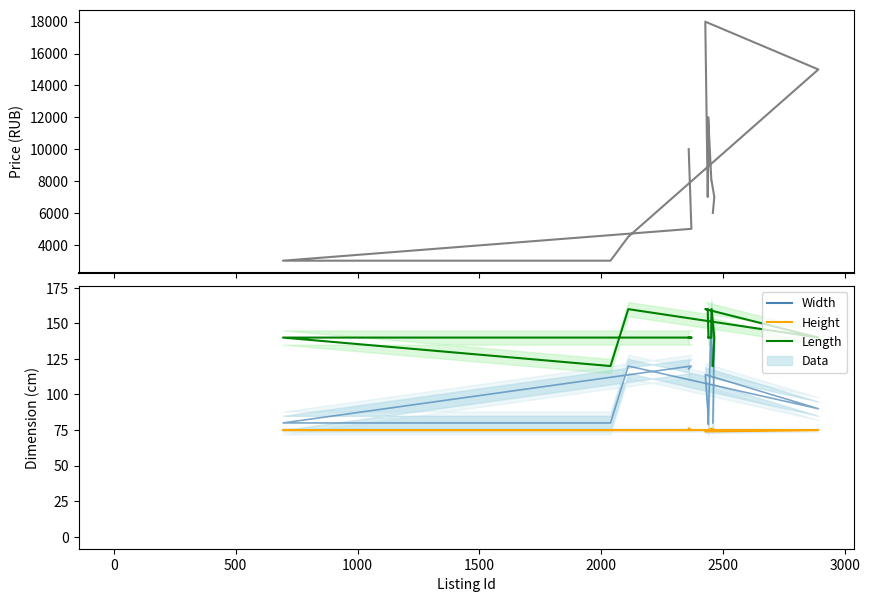

How many values in the Length series are below 140?

2